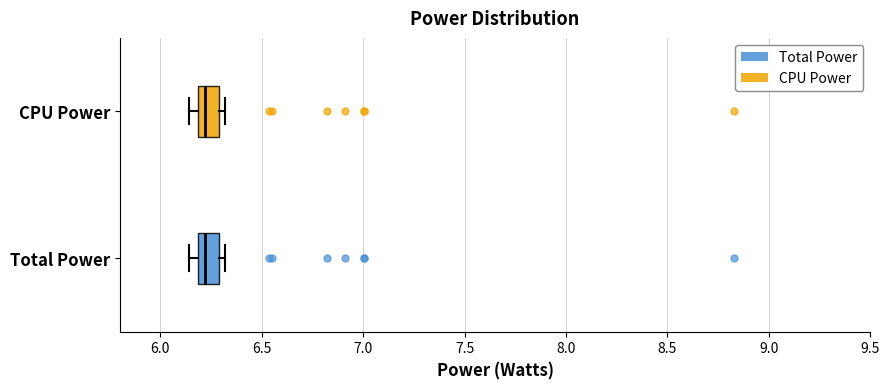

Reading bottom to top, read every box against the x-axis: the position of its median line, the range the box covers, and the ends of its whiskers. The values are not printed on the chart, so give them approximately, as read against the axis.

Total Power: median 6.20 (just right of the box's left edge), box 6.20 to 6.30, whiskers 6.15 to 6.30 (just right of the box's right edge)
CPU Power: median 6.20 (just right of the box's left edge), box 6.20 to 6.30, whiskers 6.15 to 6.30 (just right of the box's right edge)